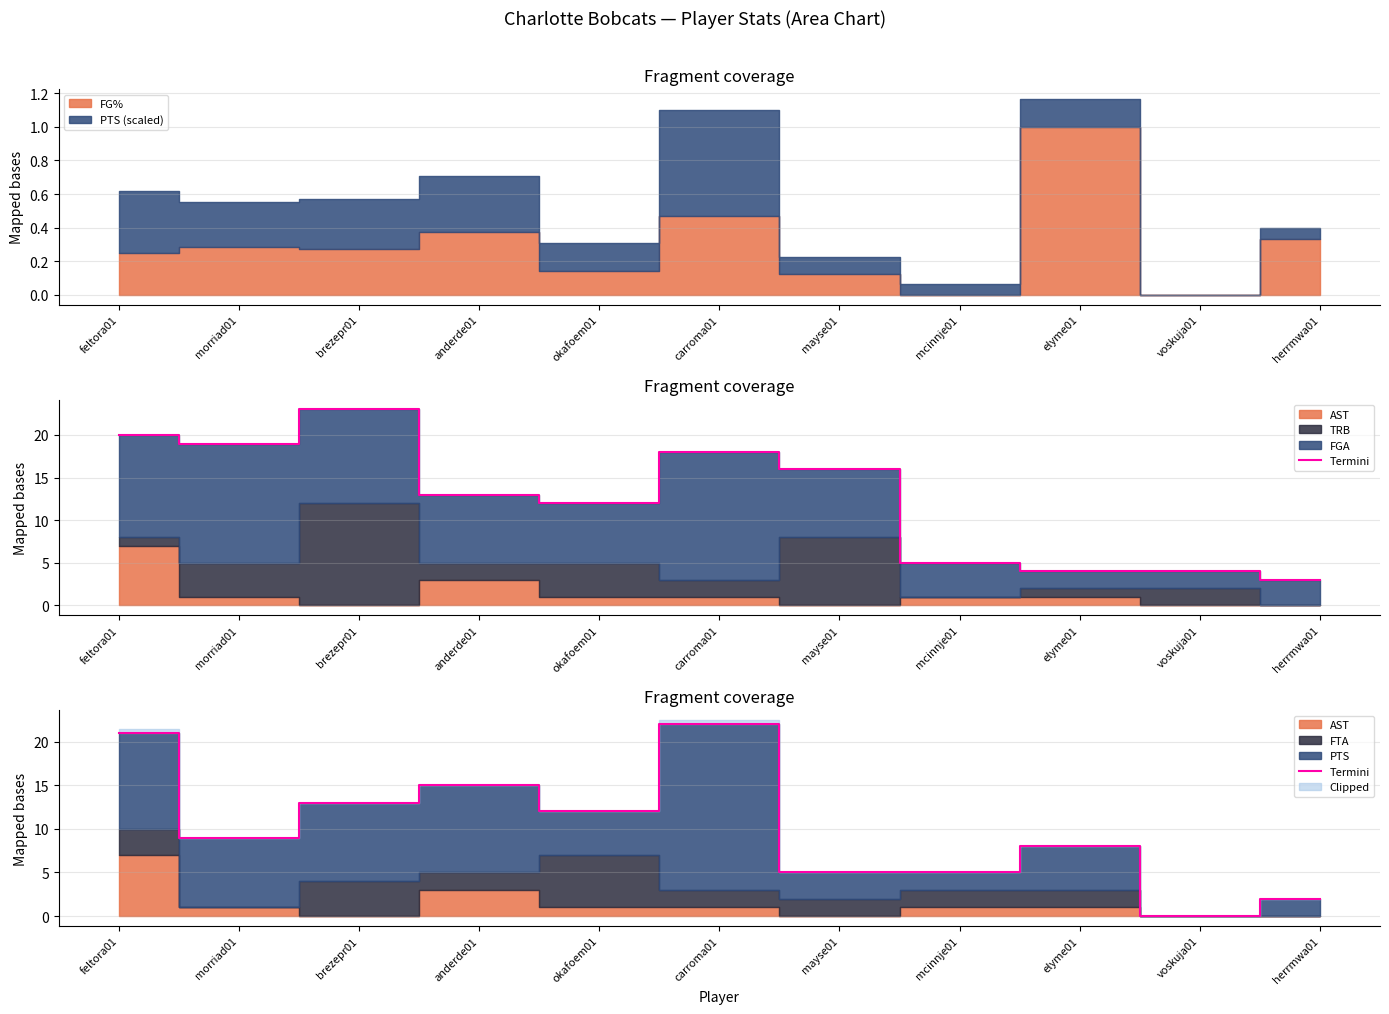

The value at morriad01 is 5. True or false?

False